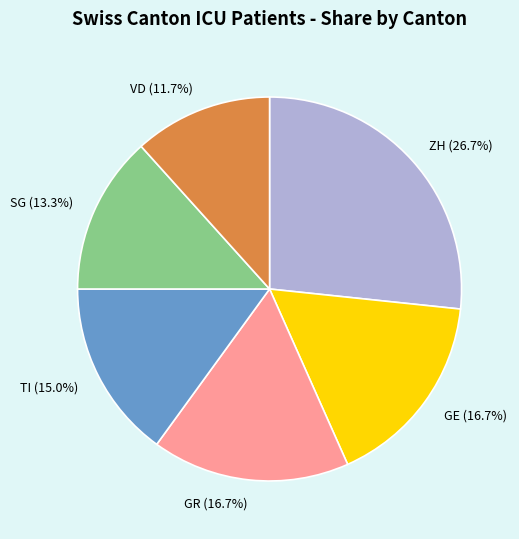

The GR slice represents 10% of the pie. True or false?

False